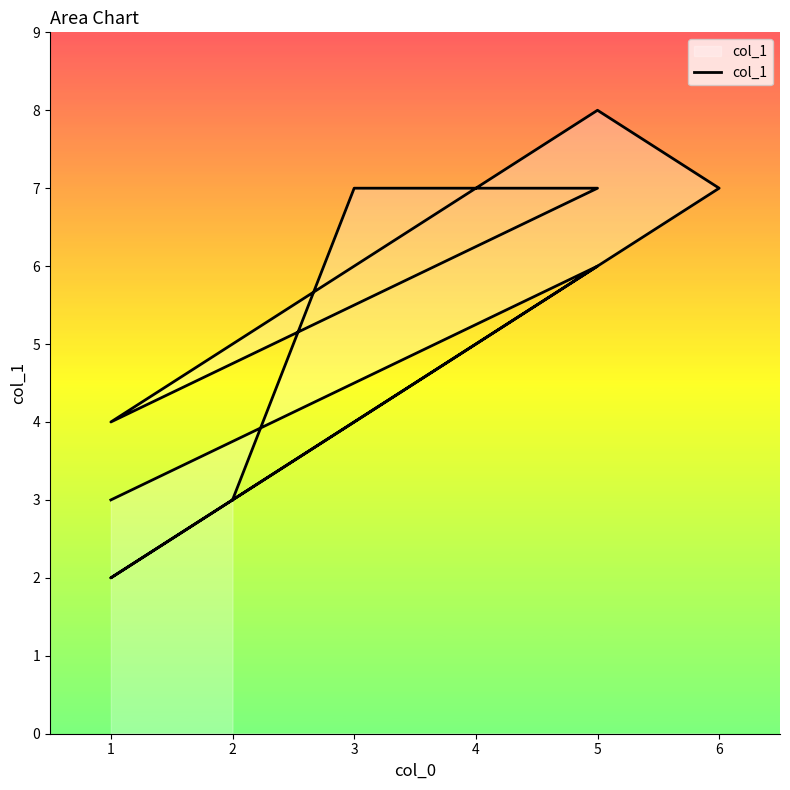

How many lines are shown in the chart?

1